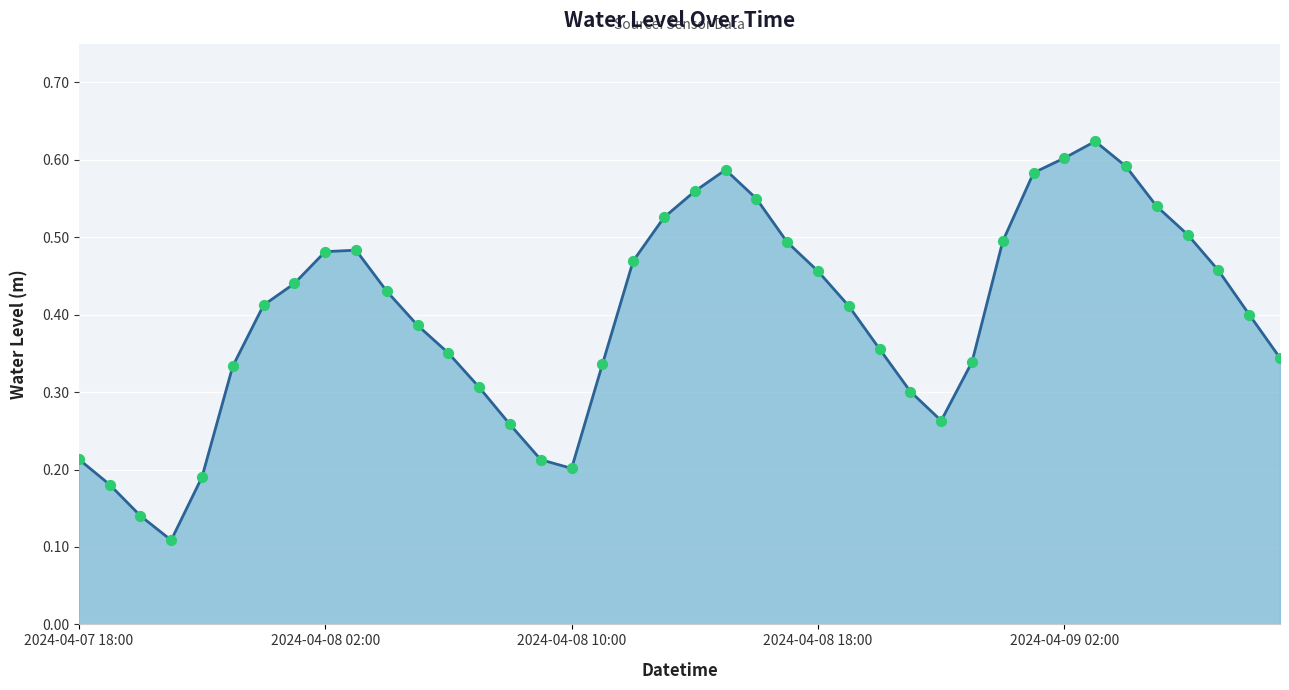

How many lines are shown in the chart?

1